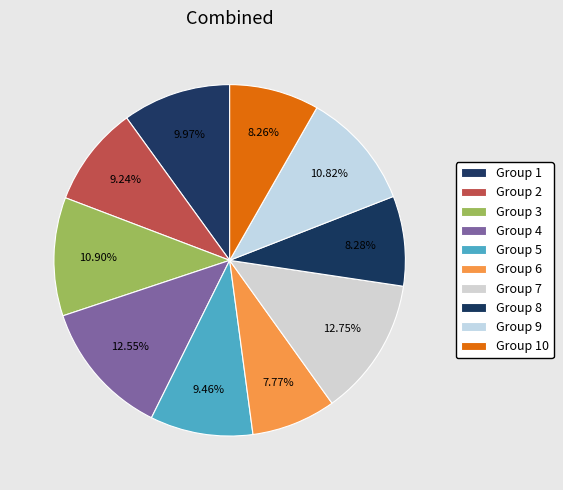

Count the number of slices in the pie.

10